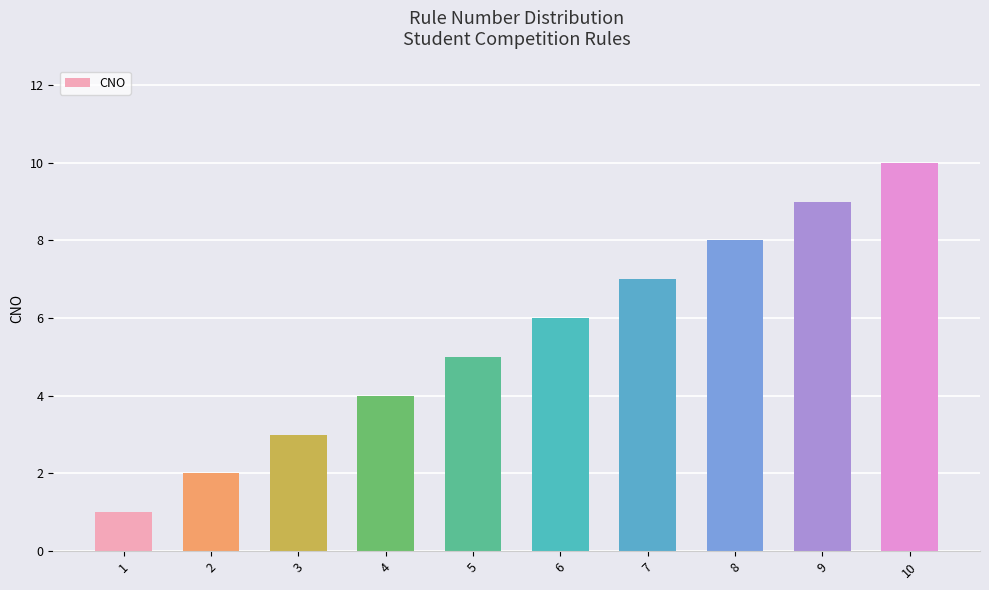

Rank the categories by value from highest to lowest.

10, 9, 8, 7, 6, 5, 4, 3, 2, 1